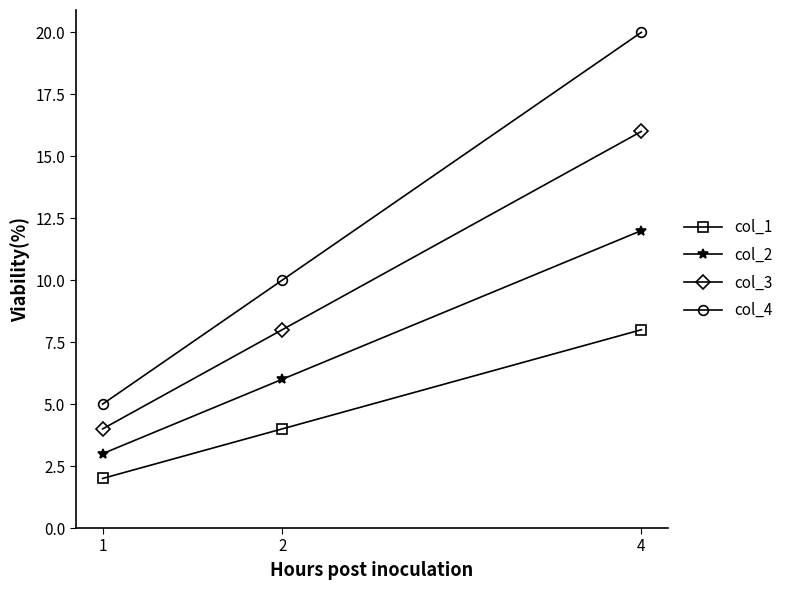

How many categories are shown in the chart?

3